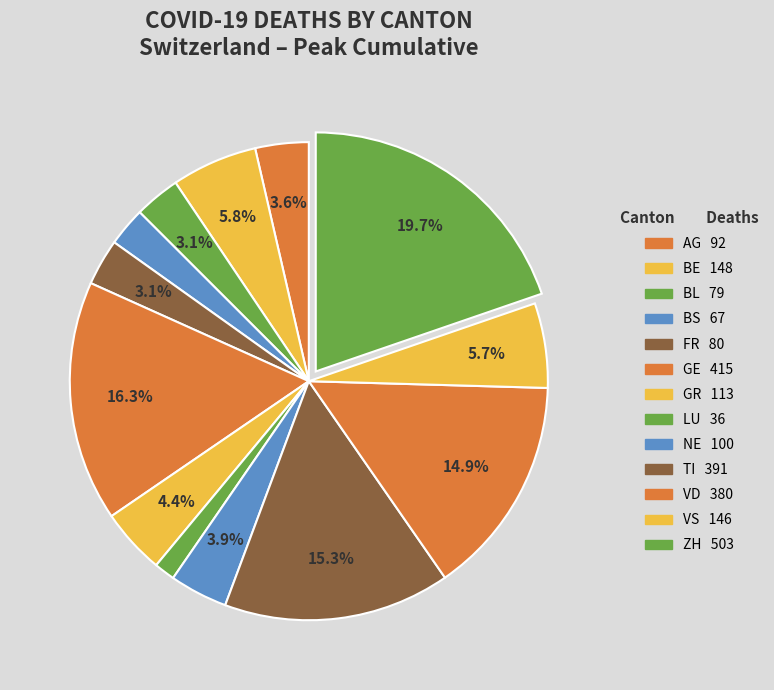

How many segments does this pie chart have?

13